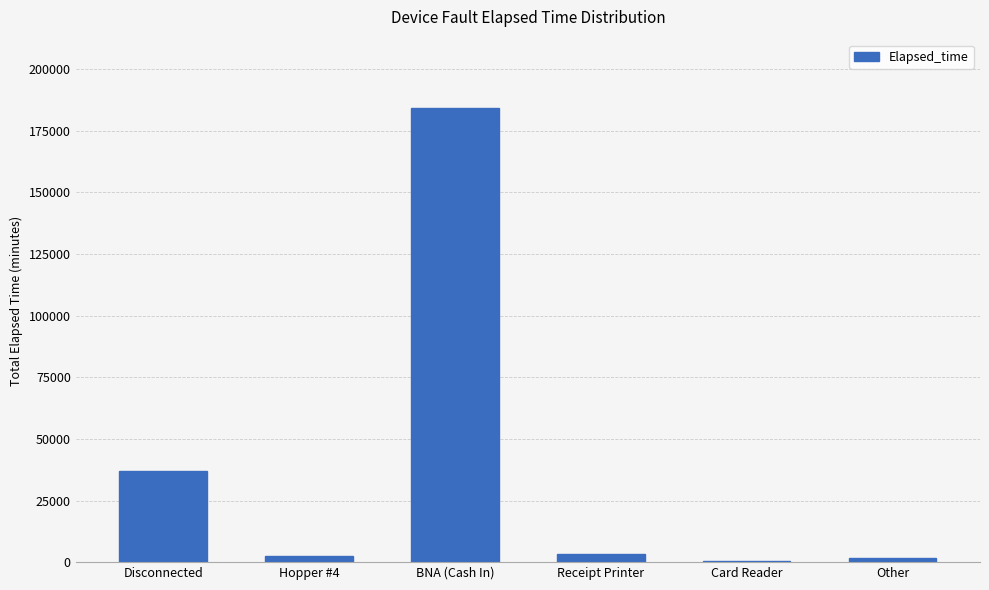

How many series are shown in this chart?

1